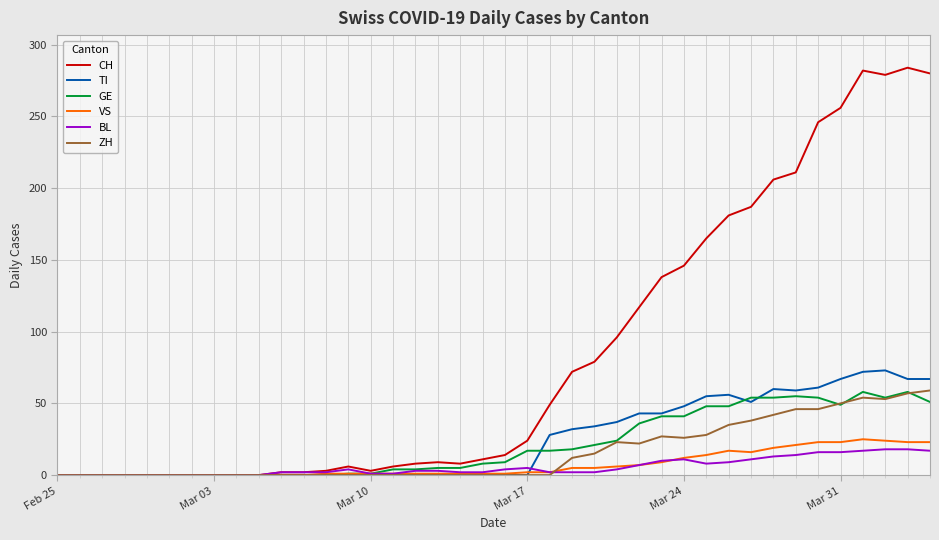

Which series has the largest total across all categories?

CH